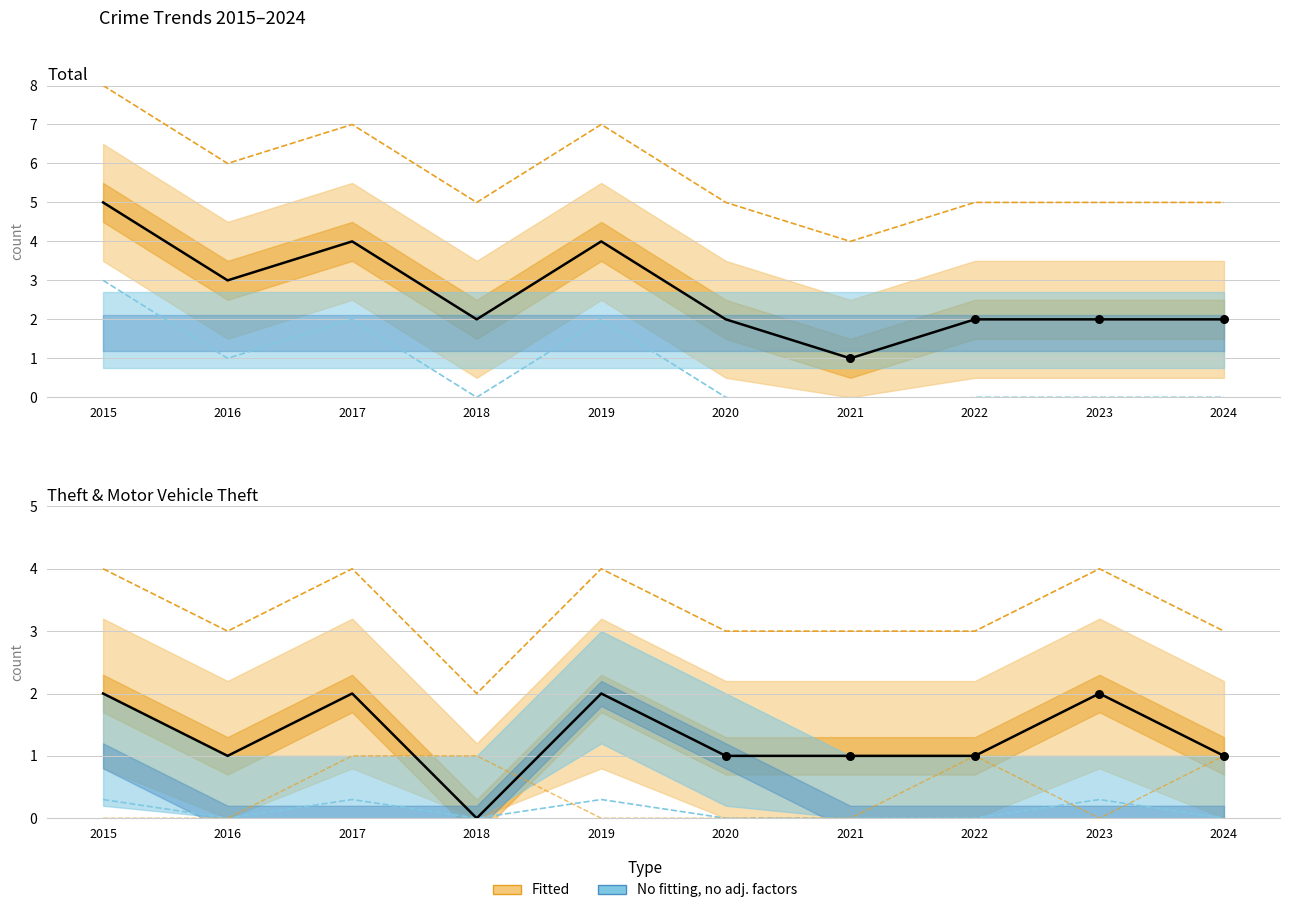

What is the total value across all series at 2015?

12